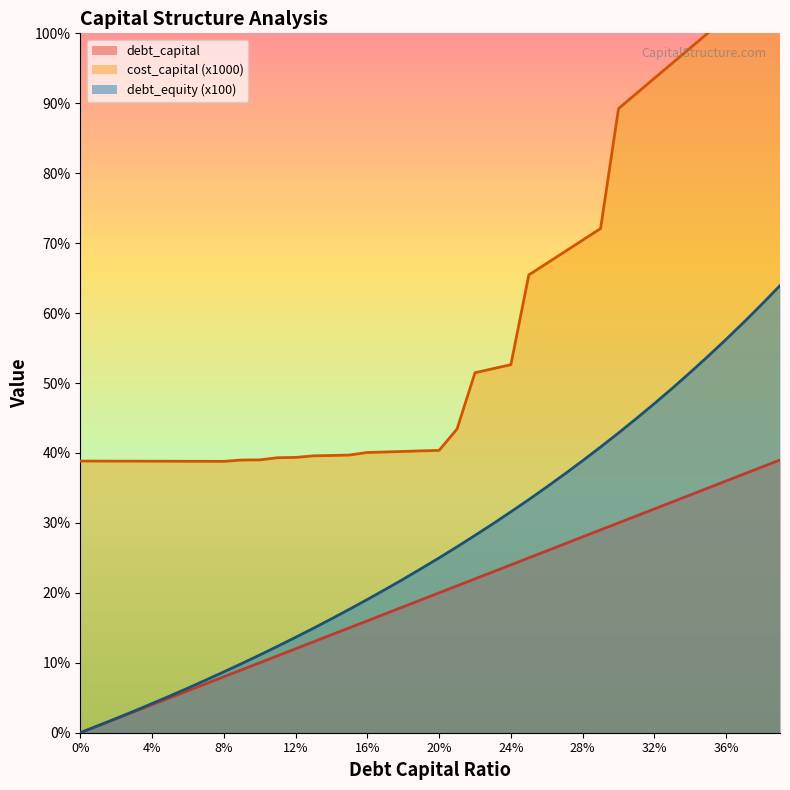

What position from the right is 0.38?

2